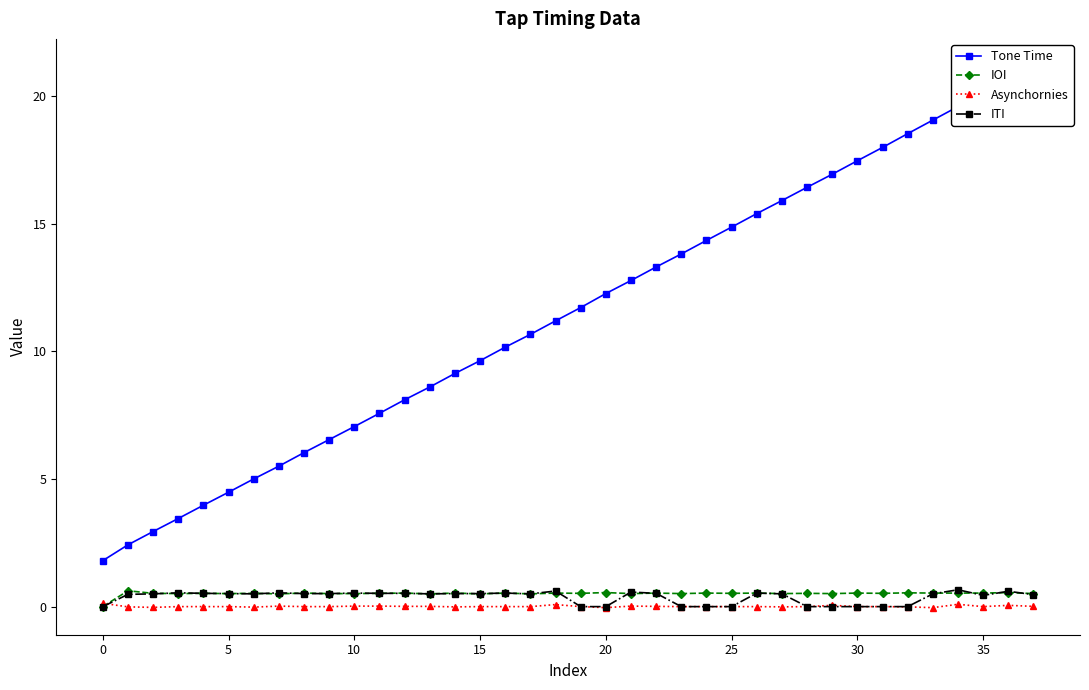

At how many categories does at least one series exceed 3?

35